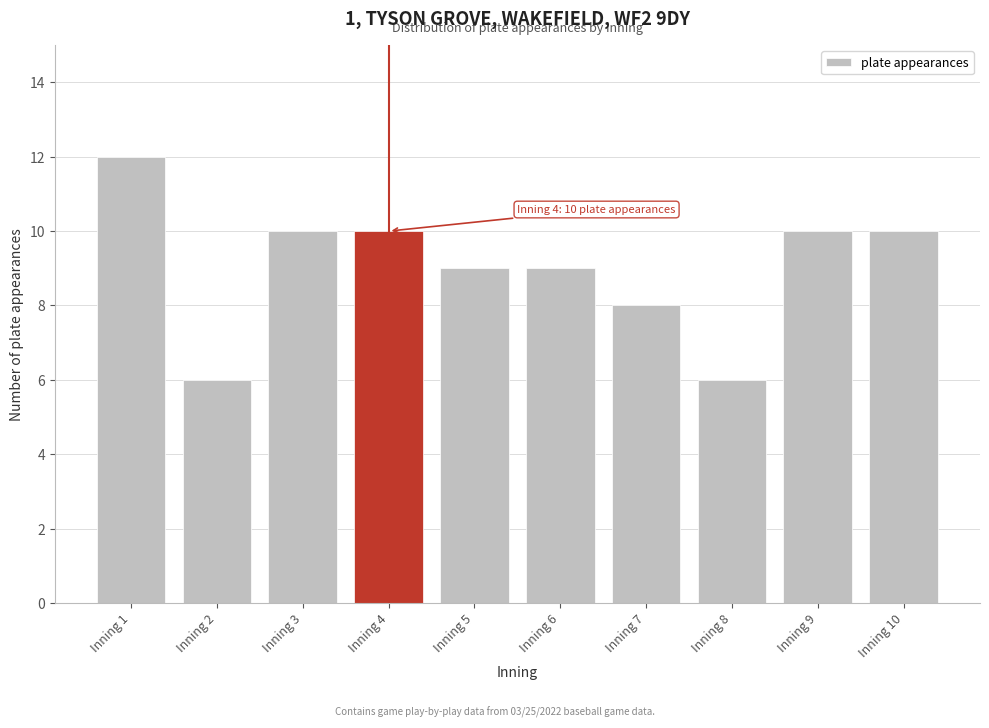

Reading left to right, transcribe all the data shown in this chart.

Inning 1=12	Inning 2=6	Inning 3=10	Inning 4=10	Inning 5=9	Inning 6=9	Inning 7=8	Inning 8=6	Inning 9=10	Inning 10=10